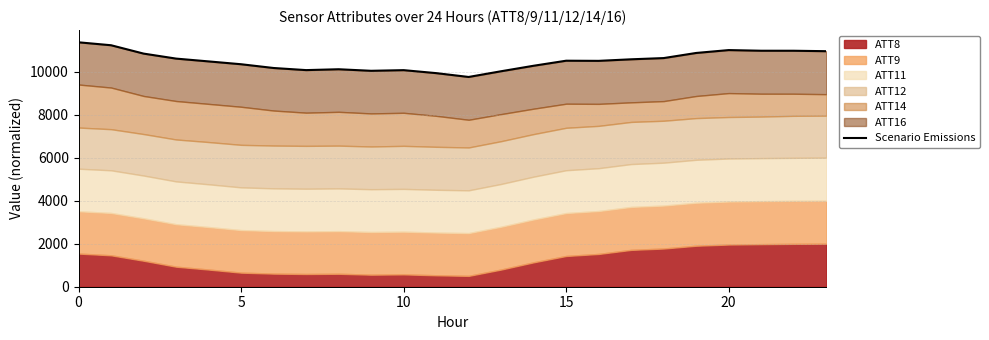

How many categories are shown in the chart?

24